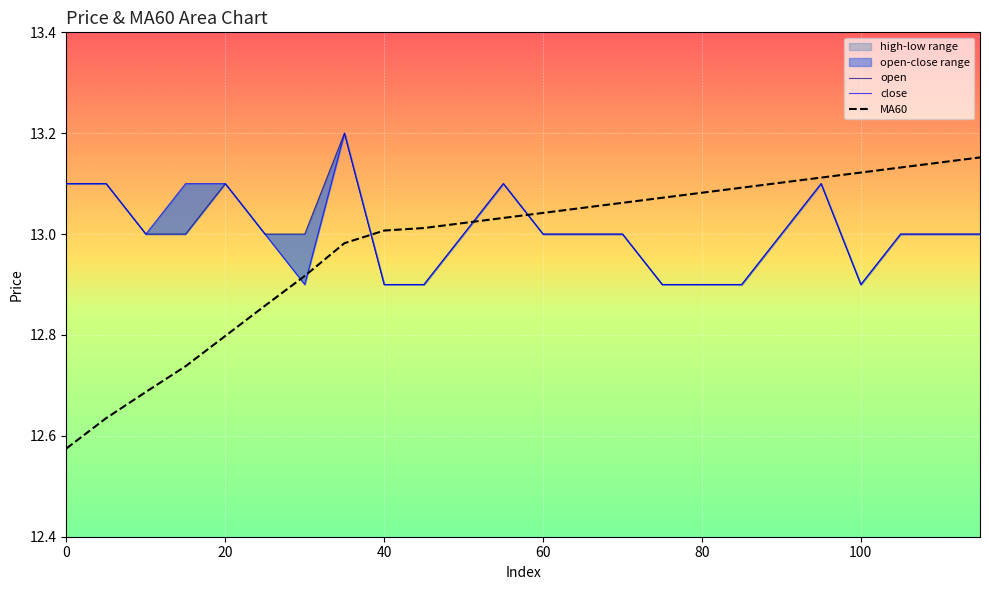

Which series has the widest spread of values?

MA60